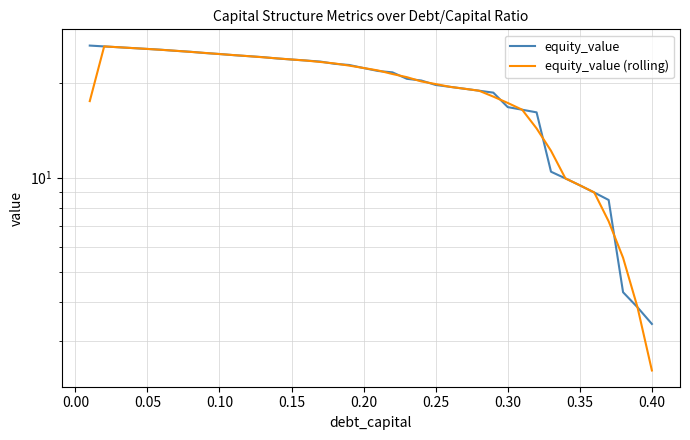

Does the chart have visible grid lines?

Yes